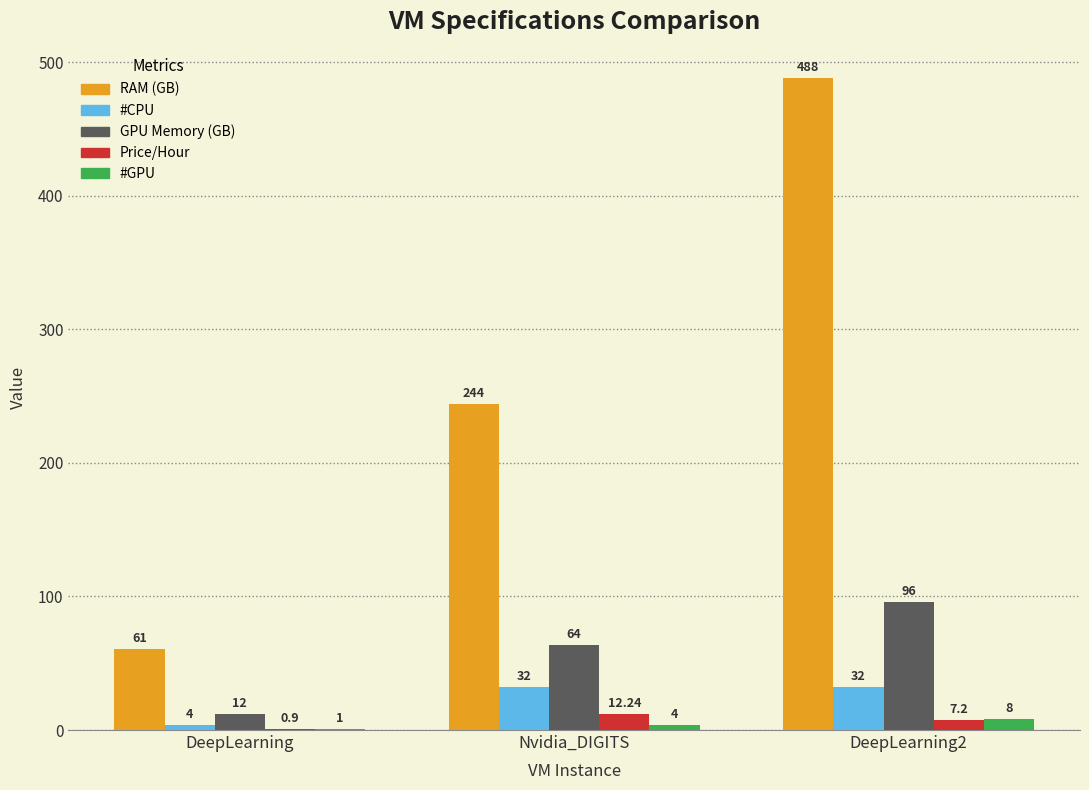

What is the sum of all RAM (GB) values?

793.0